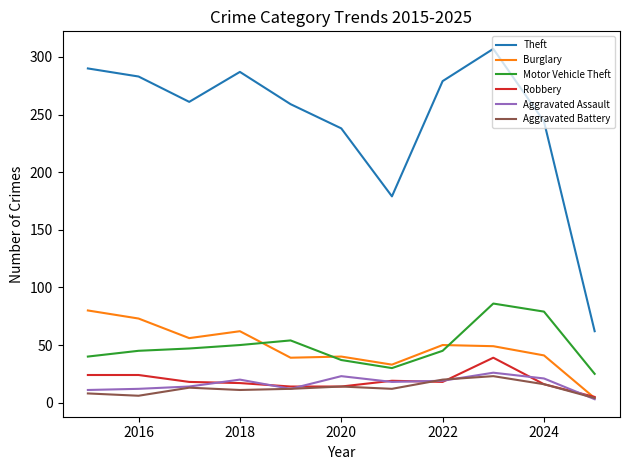

How many categories are shown in the chart?

11